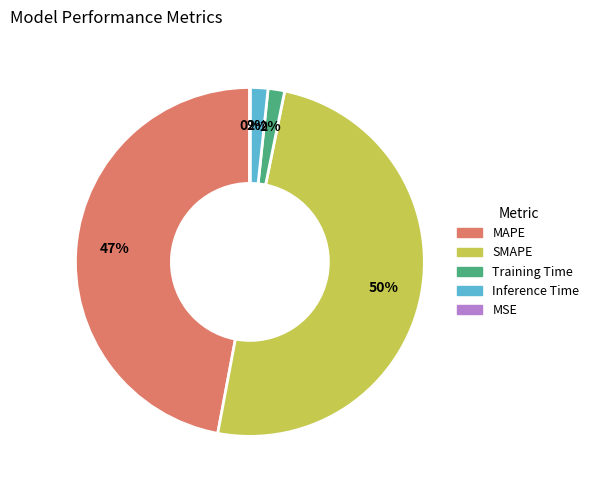

To the nearest percent, what portion does Inference Time represent?

2%